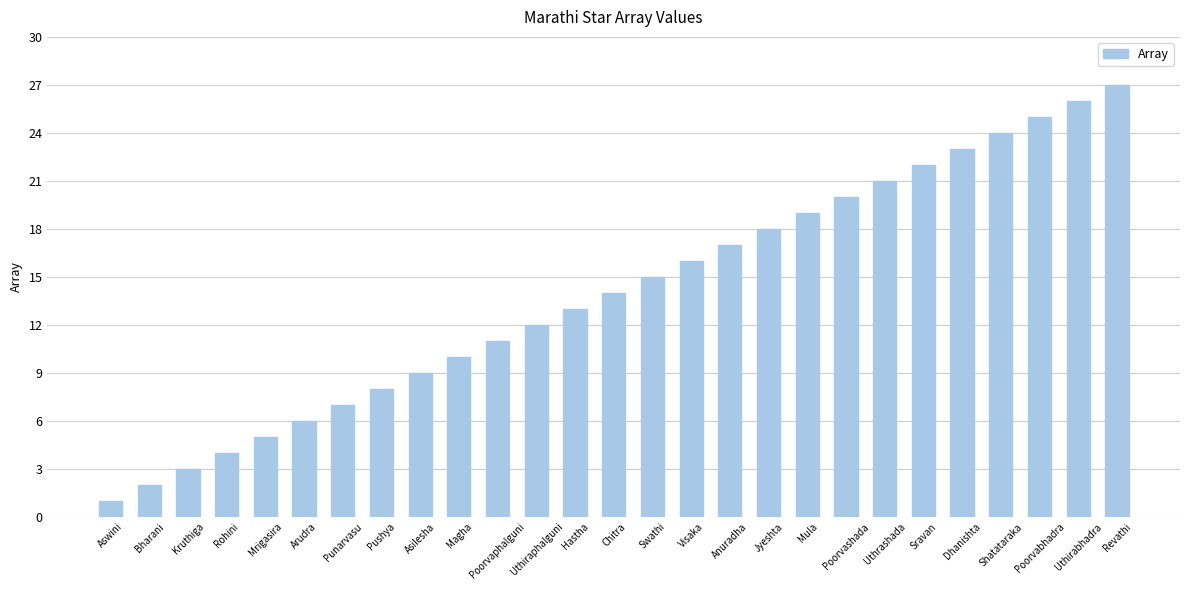

List the labels in order of value, largest first.

Revathi, Uthirabhadra, Poorvabhadra, Shatataraka, Dhanishta, Sravan, Uthrashada, Poorvashada, Mula, Jyeshta, Anuradha, Visaka, Swathi, Chitra, Hastha, Uthiraphalguni, Poorvaphalguni, Magha, Asilesha, Pushya, Punarvasu, Arudra, Mrigasira, Rohini, Kruthiga, Bharani, Aswini